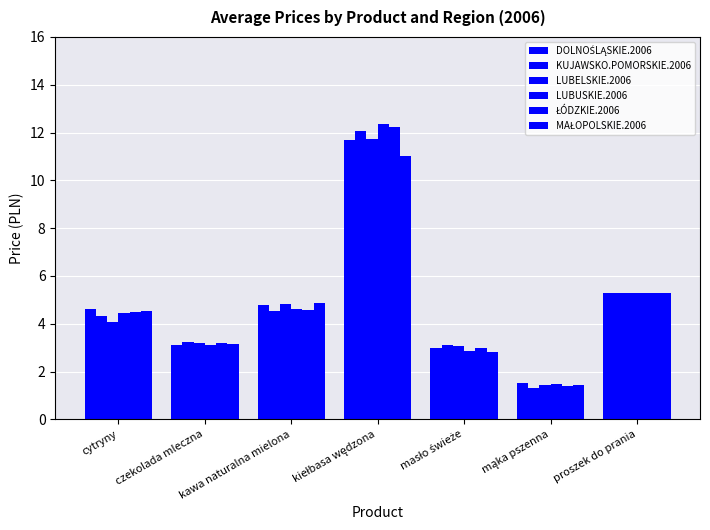

What is the lowest value of the MAŁOPOLSKIE.2006 series?

1.4